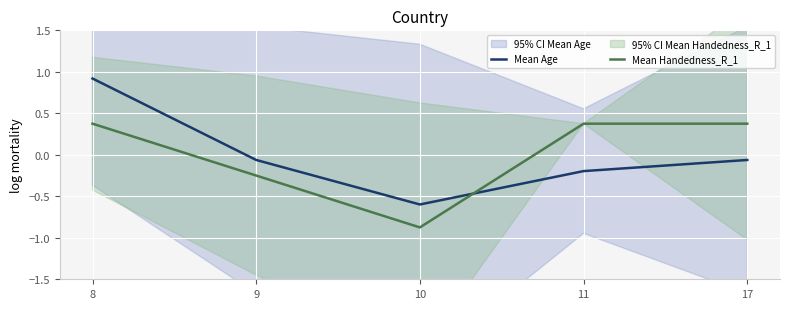

True or false: Mean Handedness_R_1 has more than 0 points higher than both neighbors.

False